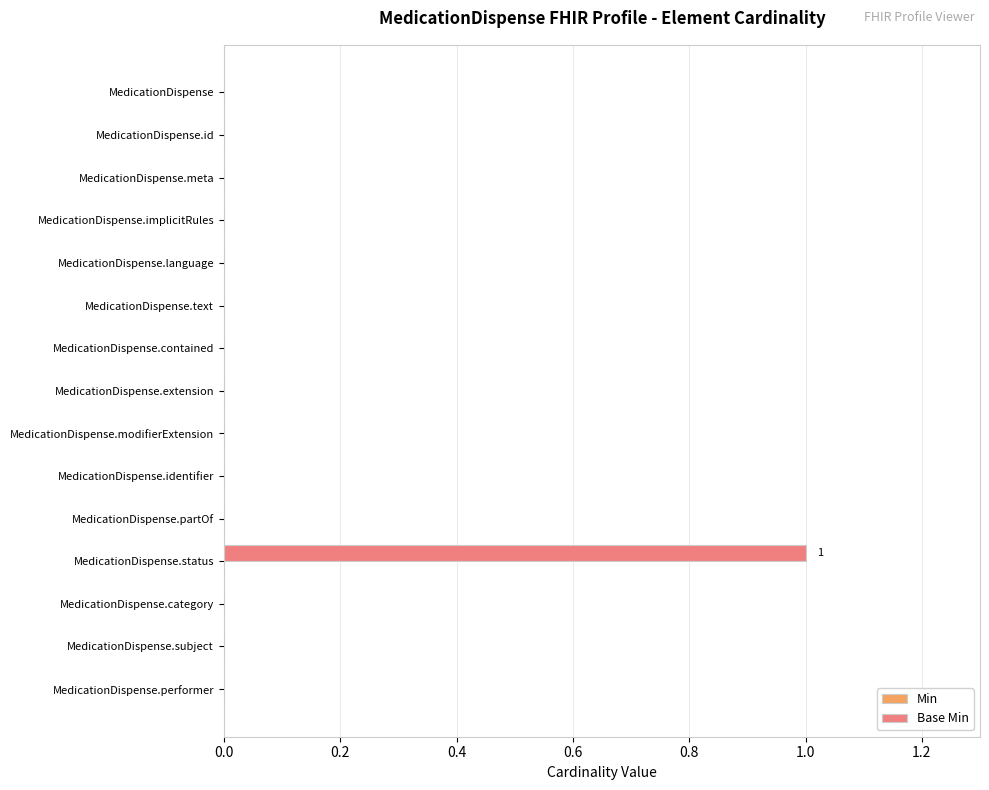

Reading top to bottom, extract all data points from this chart.

MedicationDispense=0	MedicationDispense.id=0	MedicationDispense.meta=0	MedicationDispense.implicitRules=0	MedicationDispense.language=0	MedicationDispense.text=0	MedicationDispense.contained=0	MedicationDispense.extension=0	MedicationDispense.modifierExtension=0	MedicationDispense.identifier=0	MedicationDispense.partOf=0	MedicationDispense.status=1	MedicationDispense.category=0	MedicationDispense.subject=0	MedicationDispense.performer=0